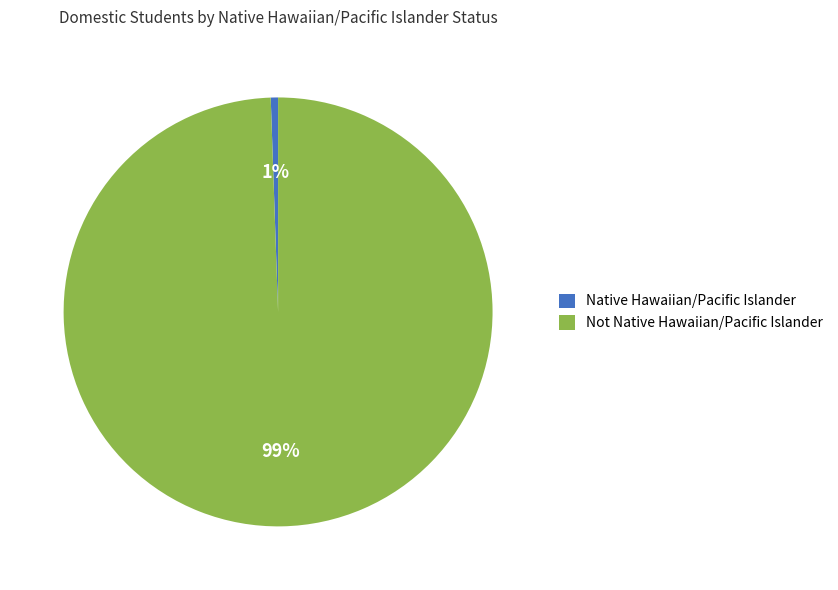

Between Native Hawaiian/Pacific Islander and Not Native Hawaiian/Pacific Islander, which is larger?

Not Native Hawaiian/Pacific Islander